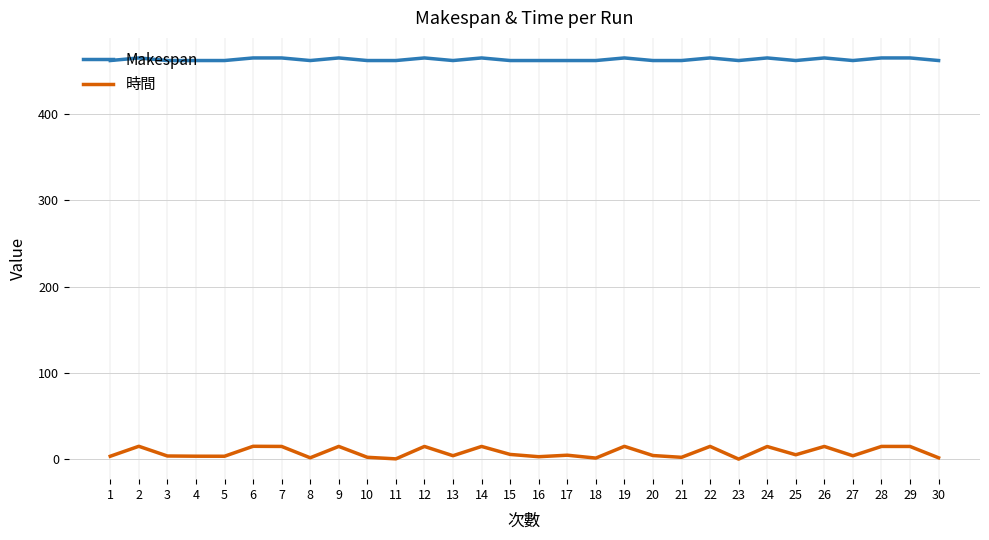

Which series has the largest range (max minus min)?

時間